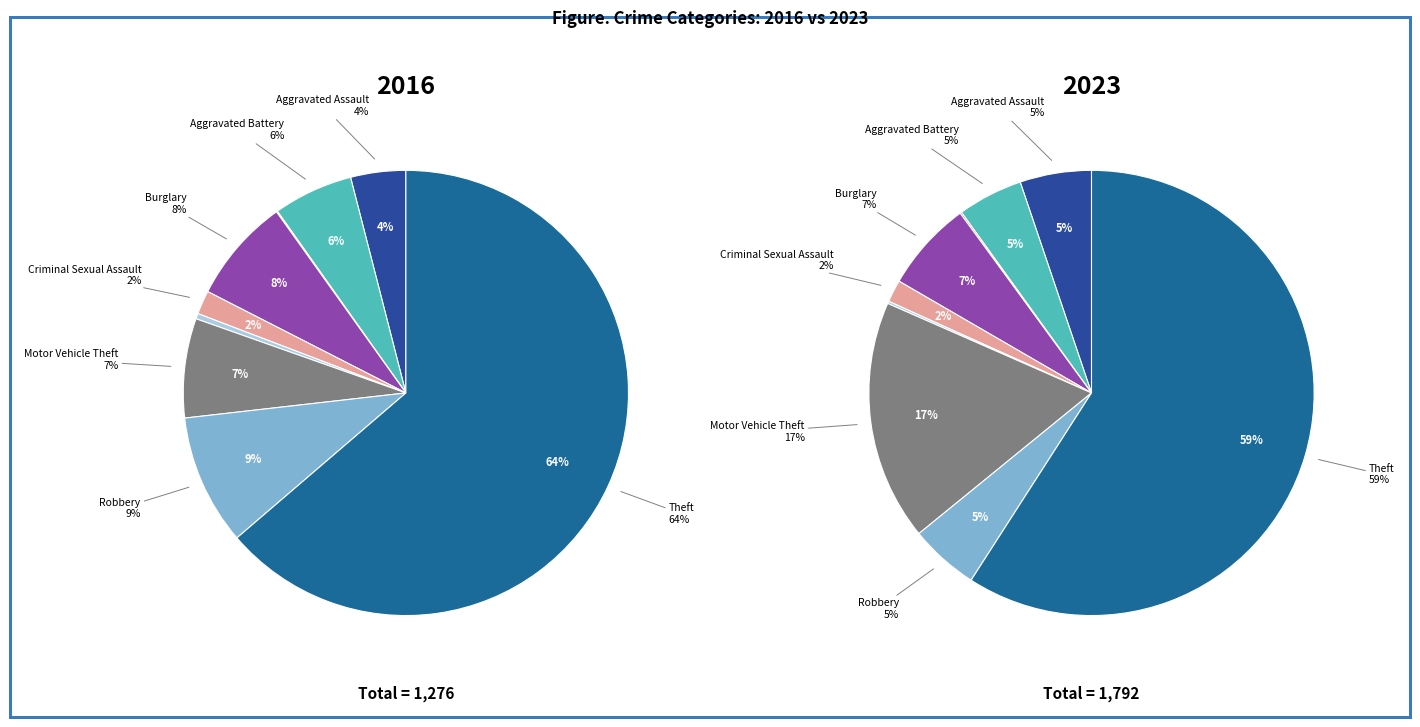

What is the difference between the highest and lowest values at Motor Vehicle Theft?

221